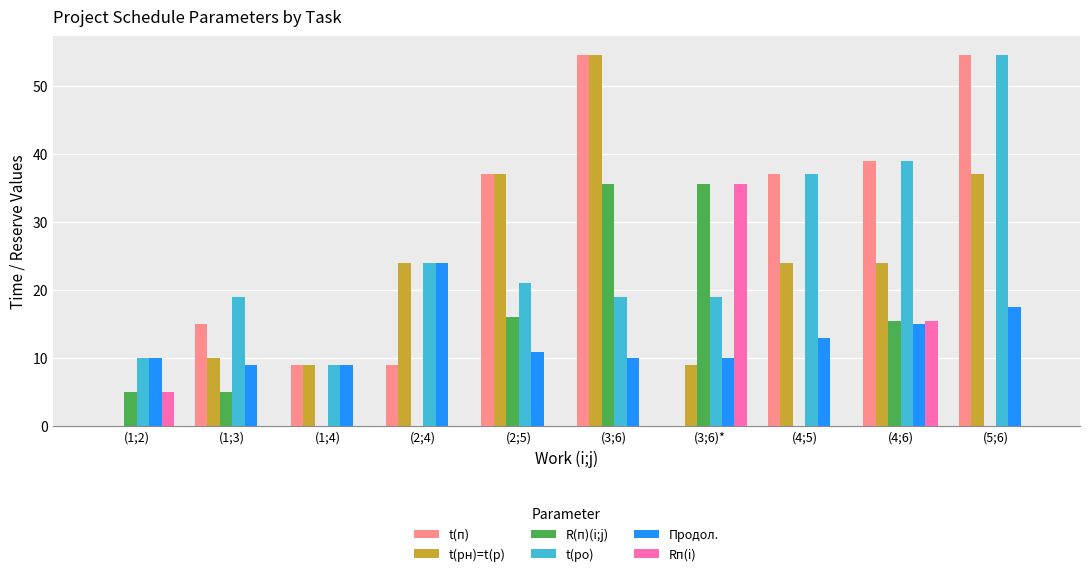

Reading left to right, list all the values displayed in this chart.

t(п): (1;2)=0.0	(1;3)=15.0	(1;4)=9.0	(2;4)=9.0	(2;5)=37.0	(3;6)=54.5	(3;6)*=0.0	(4;5)=37.0	(4;6)=39.0	(5;6)=54.5
t(рн)=t(р): (1;2)=0.0	(1;3)=10.0	(1;4)=9.0	(2;4)=24.0	(2;5)=37.0	(3;6)=54.5	(3;6)*=9.0	(4;5)=24.0	(4;6)=24.0	(5;6)=37.0
R(п)(i;j): (1;2)=5.0	(1;3)=5.0	(1;4)=0.0	(2;4)=0.0	(2;5)=16.0	(3;6)=35.5	(3;6)*=35.5	(4;5)=0.0	(4;6)=15.5	(5;6)=0.0
t(ро): (1;2)=10.0	(1;3)=19.0	(1;4)=9.0	(2;4)=24.0	(2;5)=21.0	(3;6)=19.0	(3;6)*=19.0	(4;5)=37.0	(4;6)=39.0	(5;6)=54.5
Продол.: (1;2)=10.0	(1;3)=9.0	(1;4)=9.0	(2;4)=24.0	(2;5)=11.0	(3;6)=10.0	(3;6)*=10.0	(4;5)=13.0	(4;6)=15.0	(5;6)=17.5
Rп(i): (1;2)=5.0	(1;3)=0.0	(1;4)=0.0	(2;4)=0.0	(2;5)=0.0	(3;6)=0.0	(3;6)*=35.5	(4;5)=0.0	(4;6)=15.5	(5;6)=0.0